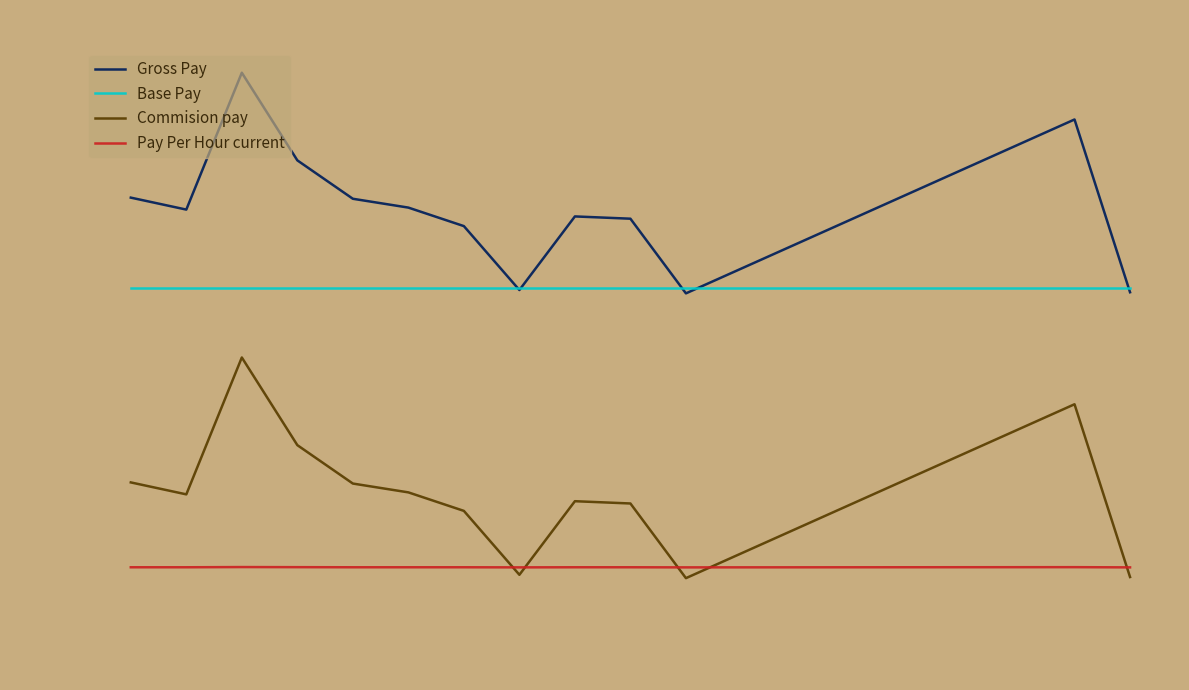

What is the highest value of the Base Pay series?

1375.0